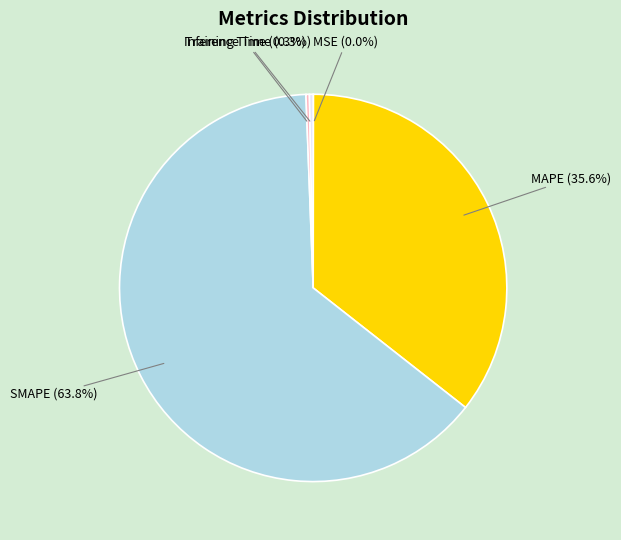

Combined, do Inference Time (0.3%) and MAPE (35.6%) account for over 50%?

No